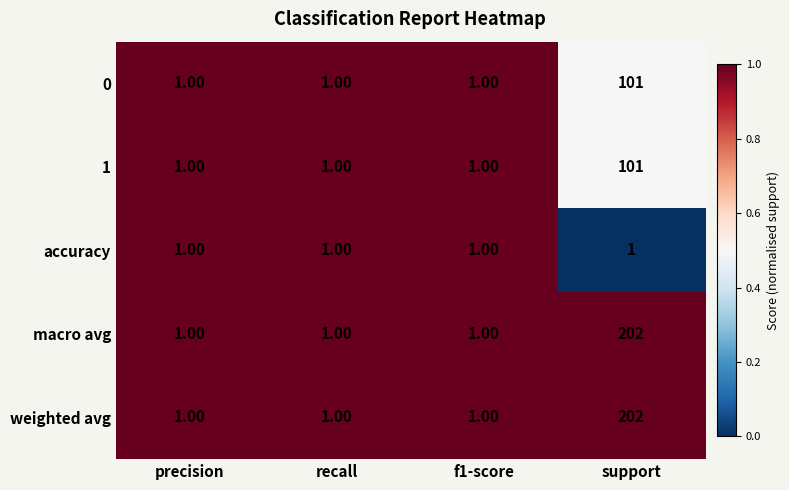

Is the value of 1 at recall greater than the value of weighted avg at support?

No